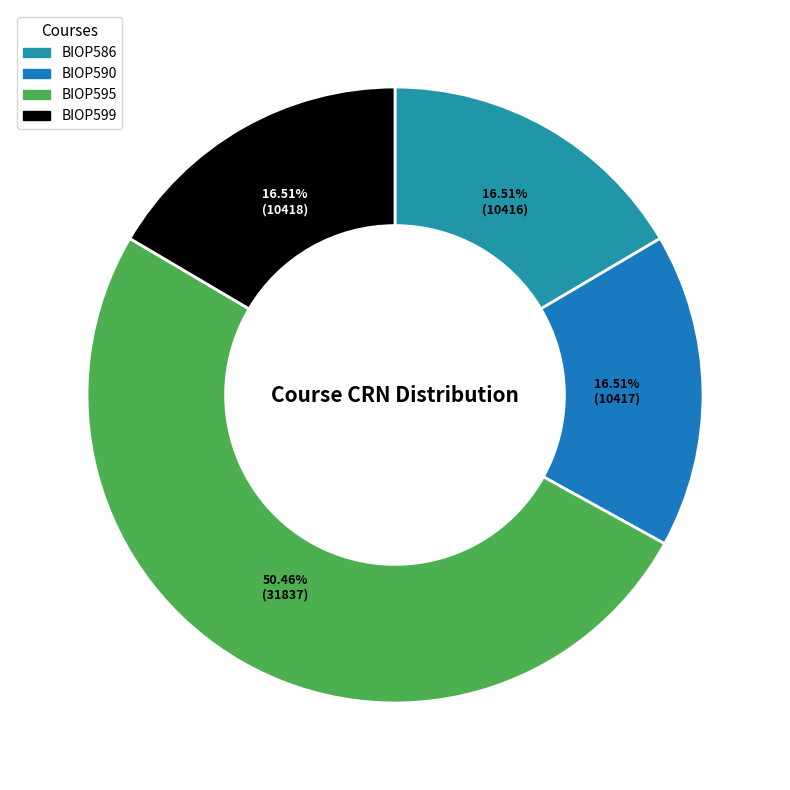

Approximately how many times larger is the value at BIOP599 compared to BIOP590?

1.0